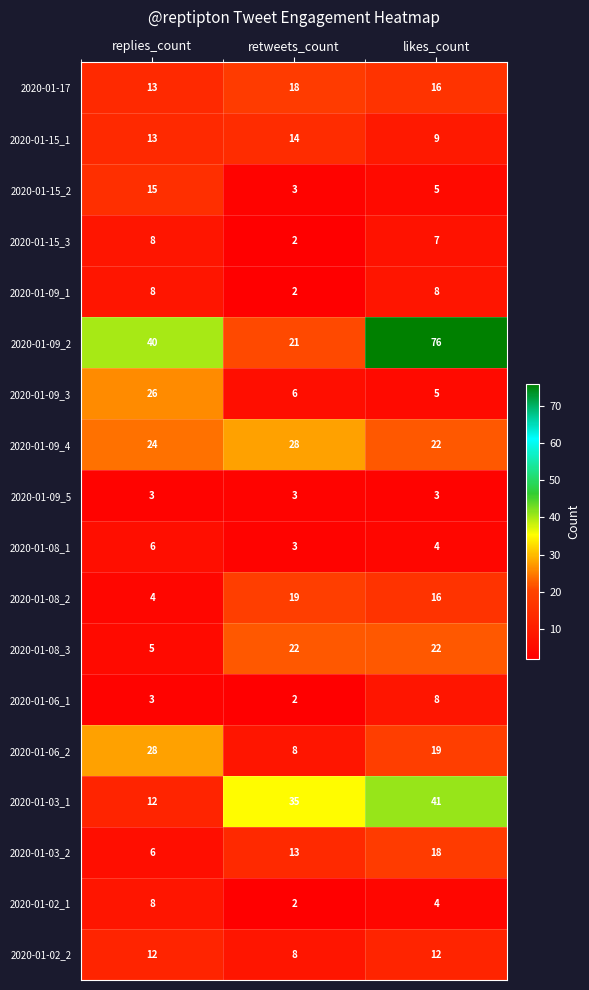

What is the difference between the 2020-01-03_2 values at retweets_count and replies_count?

7